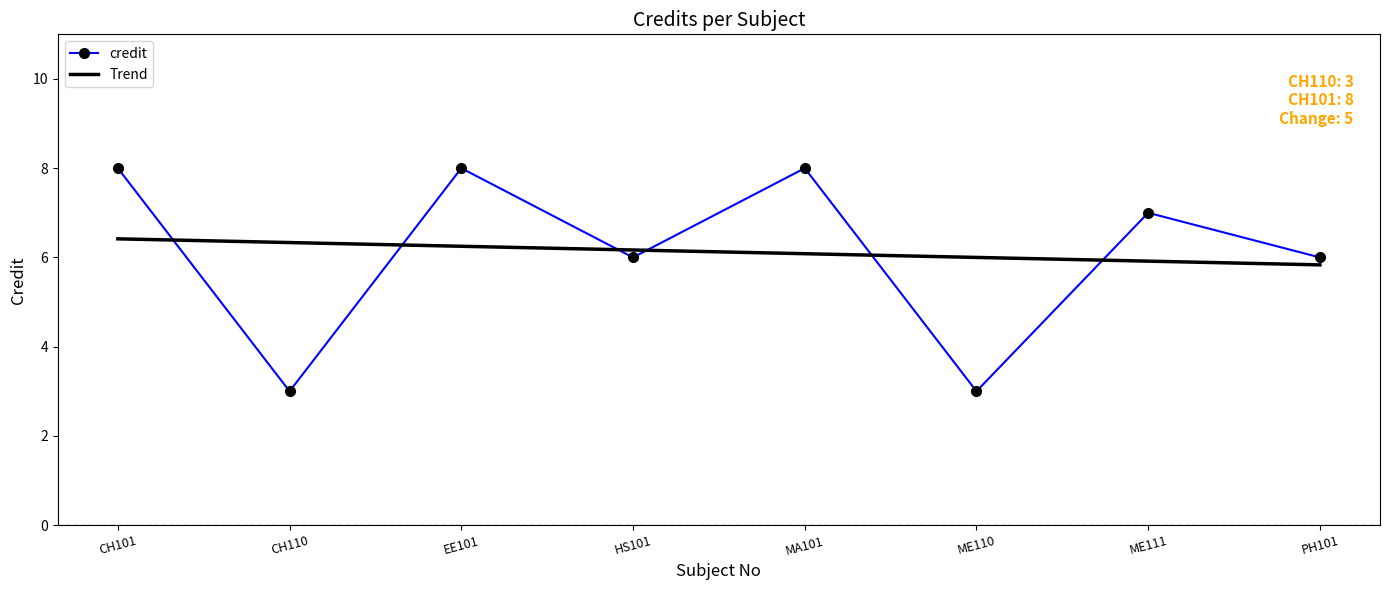

Which category has the highest value across all series?

CH101